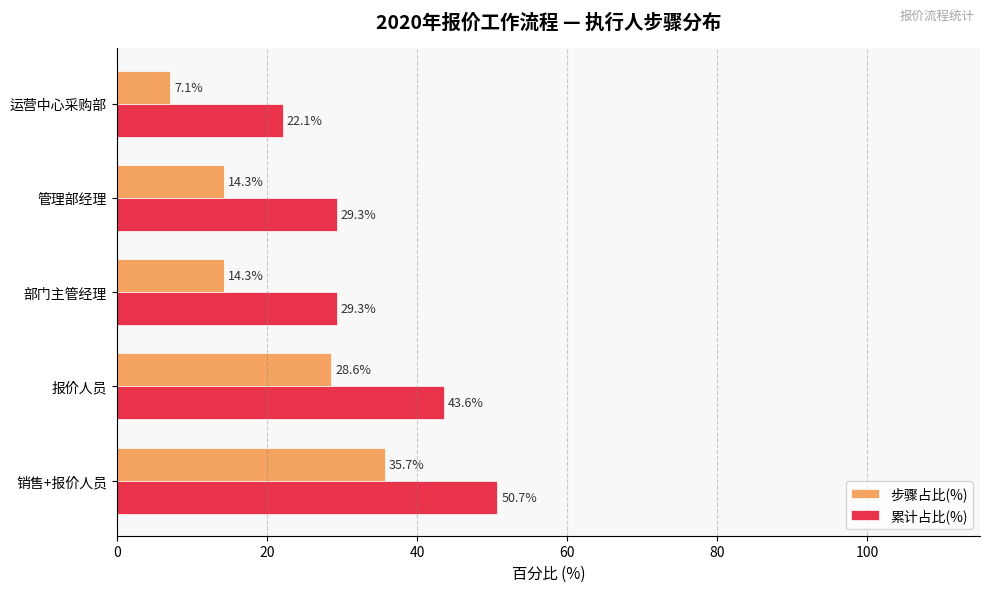

What value does the 步骤占比(%) series have at 管理部经理?

14.3